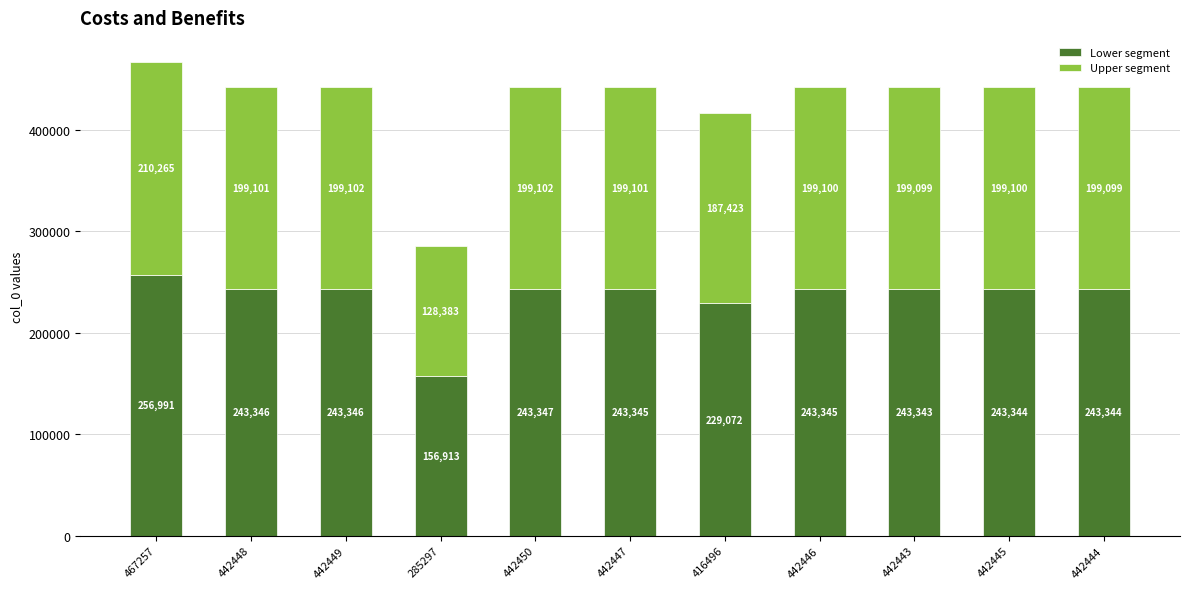

What are all the series names shown in the legend?

Lower segment, Upper segment